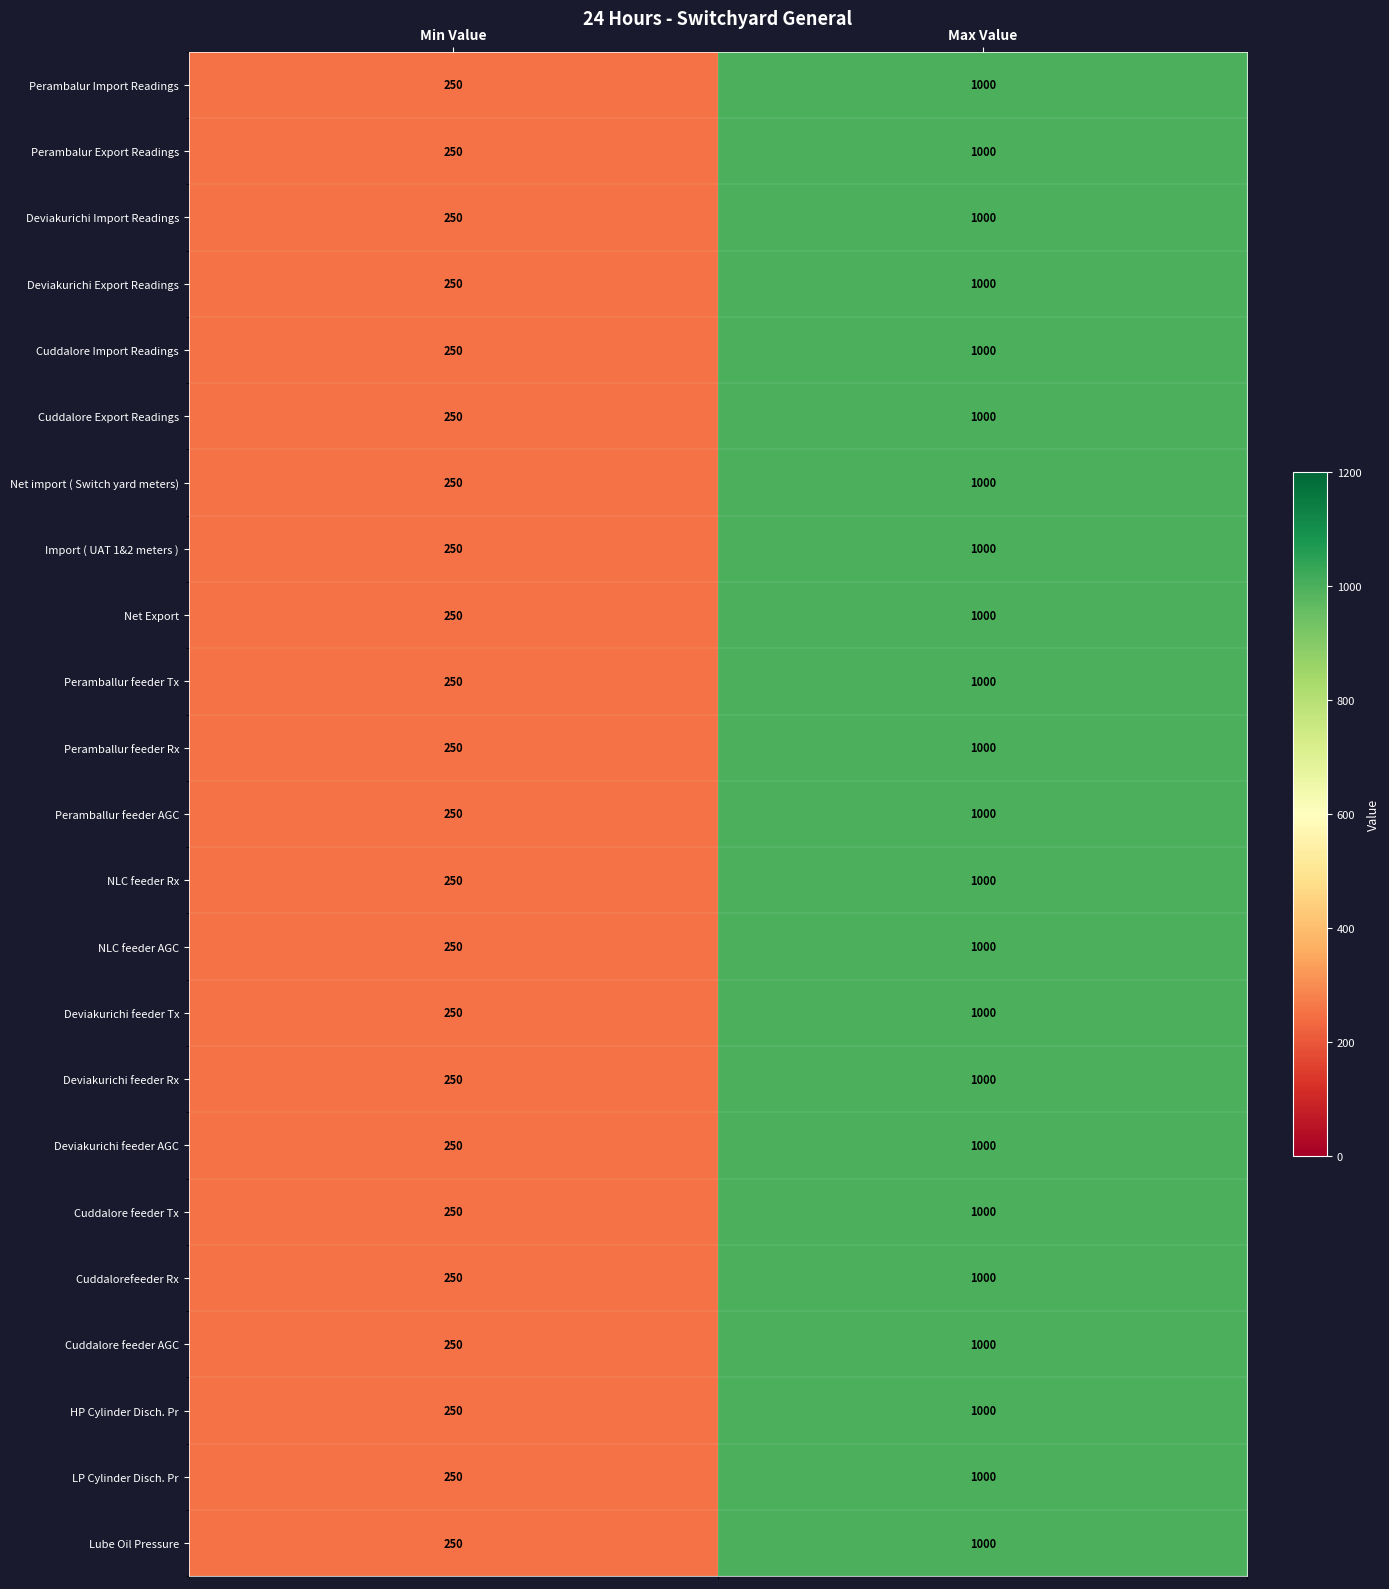

What is the total value across all series at Min Value?

5750